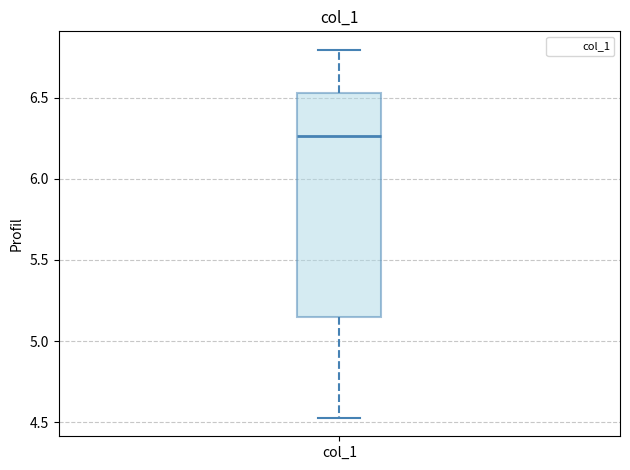

Transcribe this box plot: give where the median line is, the range the box spans, and where the two whiskers end, as read against the y-axis. The values are not printed on the chart, so give them approximately, as read against the axis.

median 6.25, box 5.15 to 6.55, whiskers 4.55 to 6.80